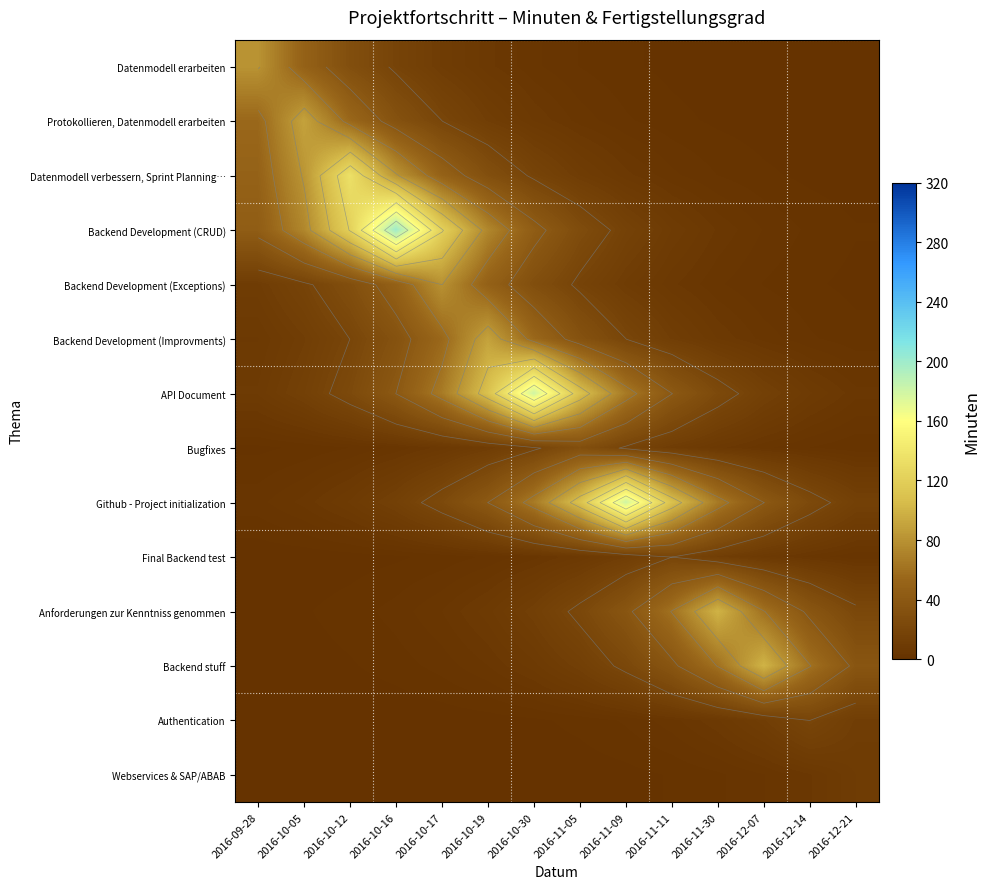

What is the difference between the Webservices & SAP/ABAB values at 2016-10-19 and 2016-10-30?

0.1